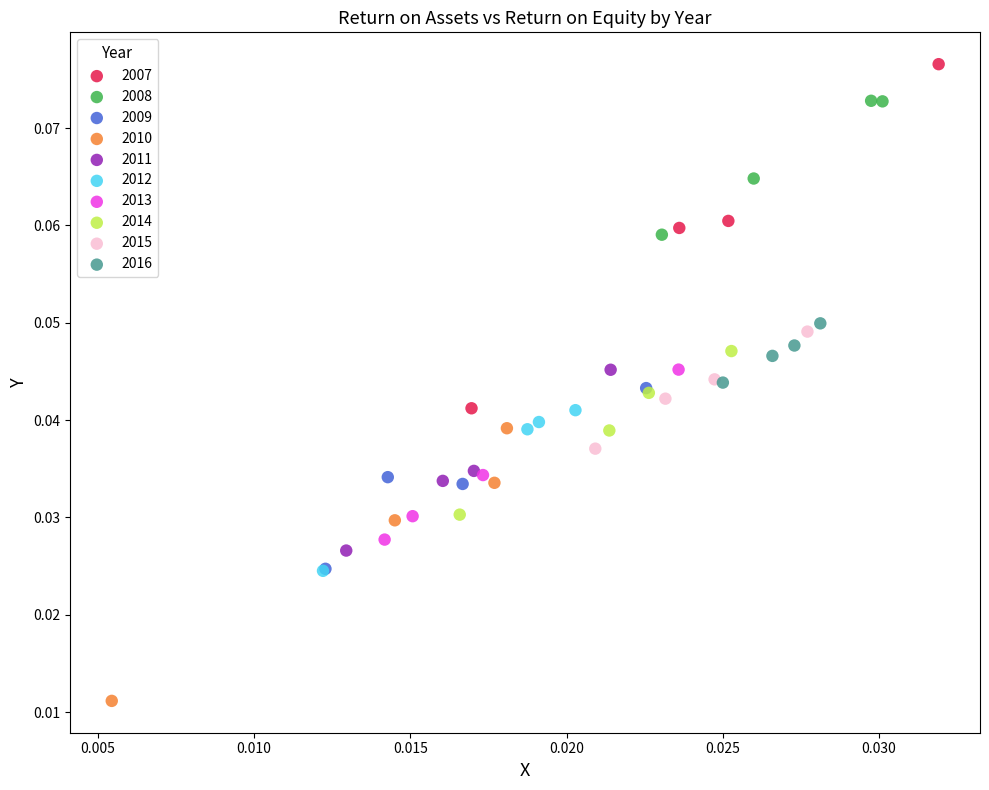

Which series has the widest spread of Y values?

2007